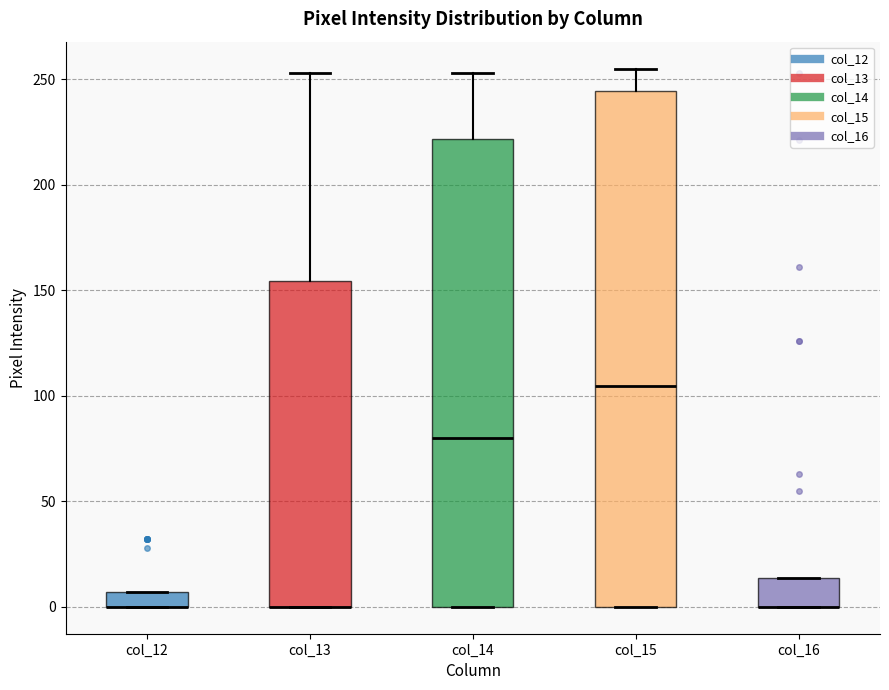

Where is the lower edge of the box for col_16 on the y-axis? The values are not printed on the chart, so give them approximately, as read against the axis.

0